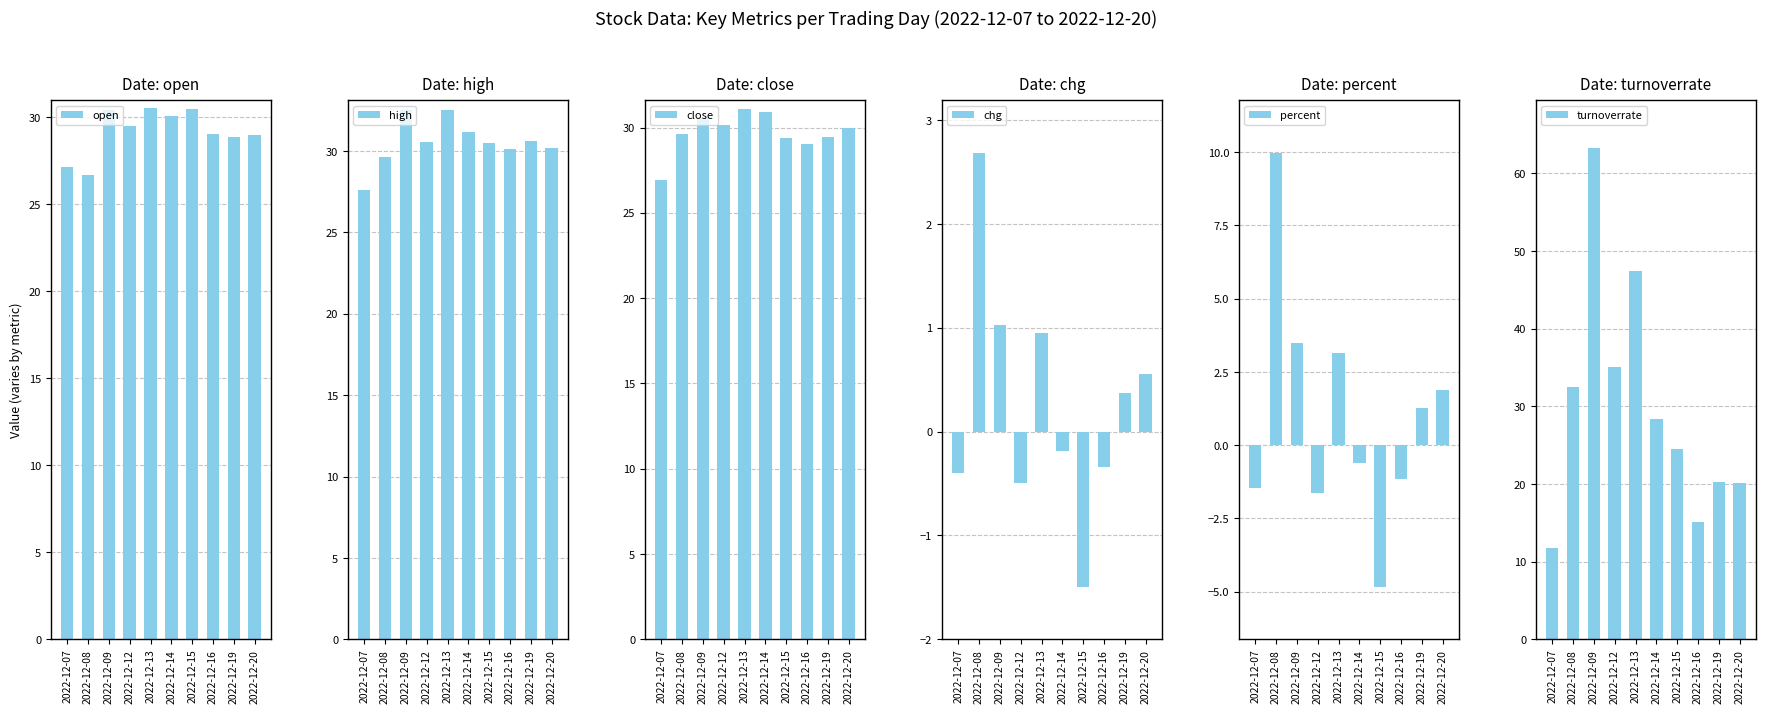

Where is turnoverrate nearest to the value 37?

2022-12-12